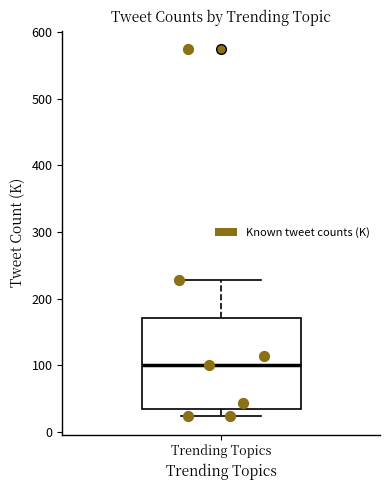

Read this box plot against the y-axis: the position of the median line, the range covered by the box, and the ends of both whiskers. The values are not printed on the chart, so give them approximately, as read against the axis.

median 100, box 30 to 170, whiskers 20 to 230